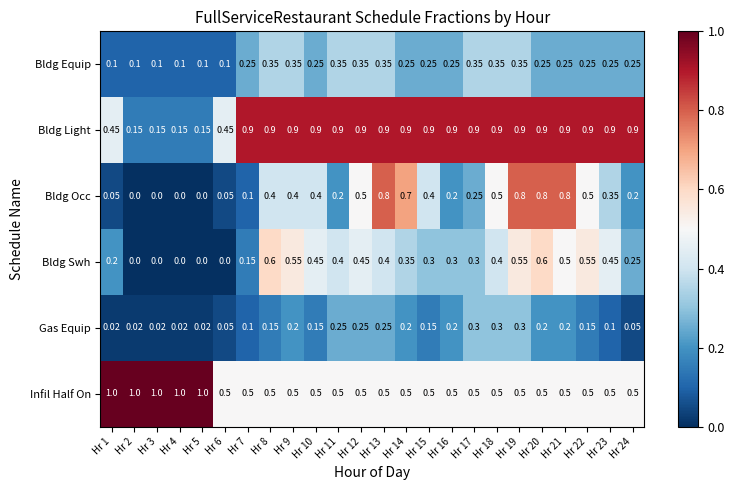

How many categories are shown in the chart?

24